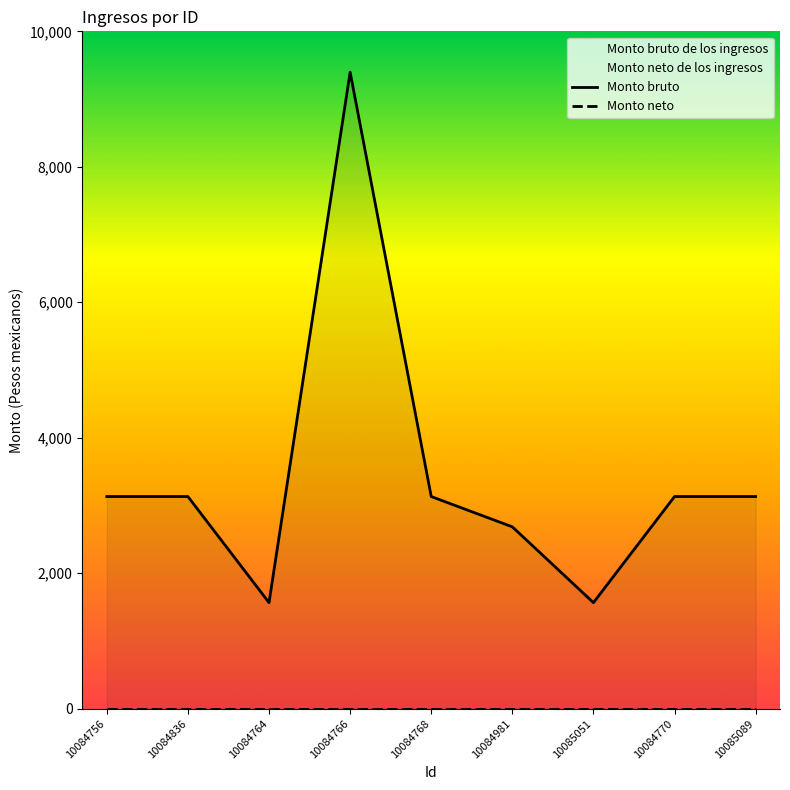

At which category does the data reach its first local valley?

10084764